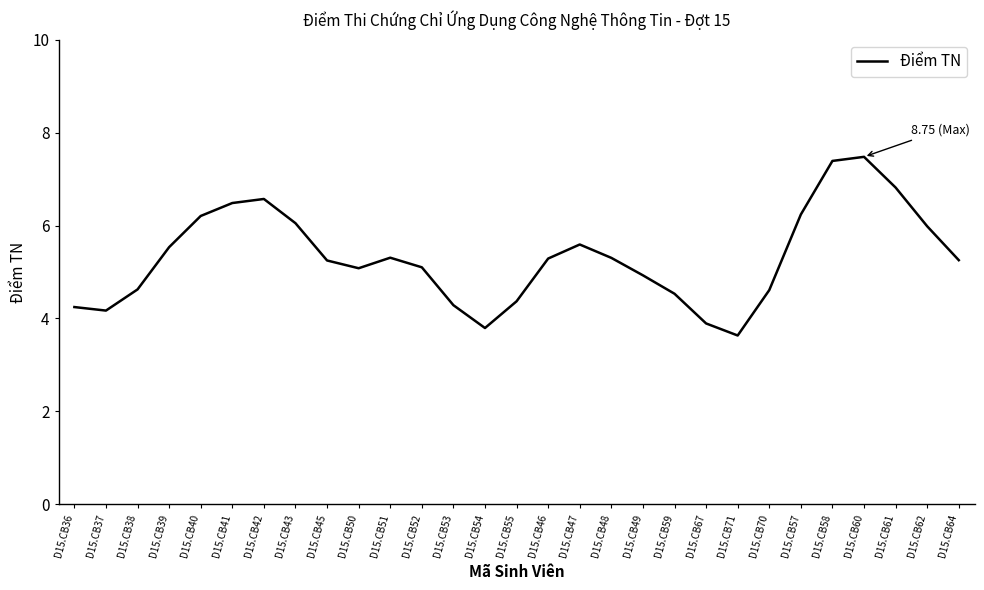

Is it true that the value at D15.CB52 is 8.4?

False